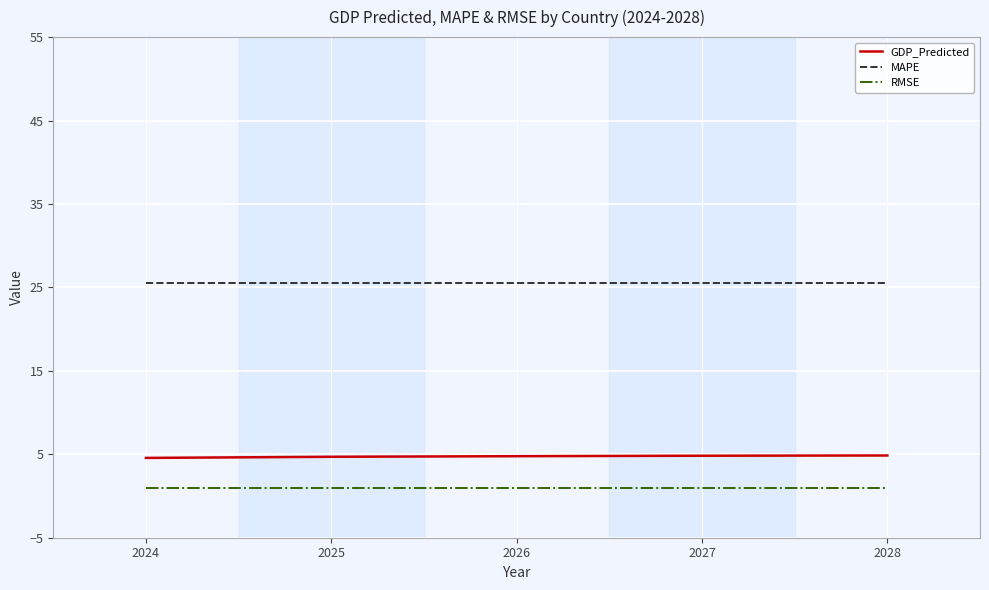

Does the chart display data point markers on the line(s)?

No